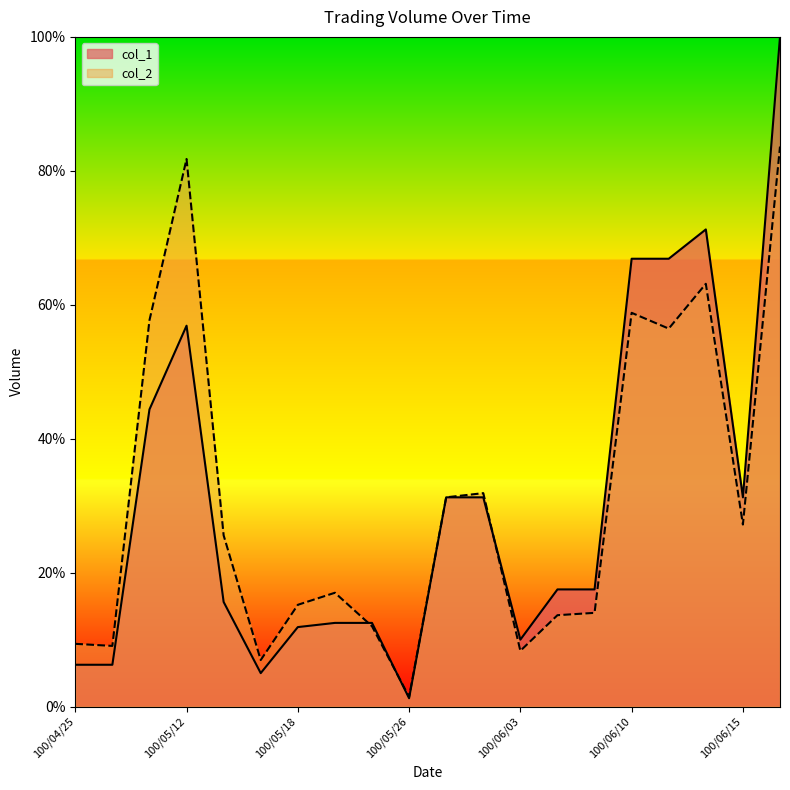

Reading left to right, extract all data points from this chart.

col_1: 100/04/25=6.2	100/04/26=6.2	100/05/11=44.4	100/05/12=56.9	100/05/13=15.6	100/05/16=5.0	100/05/18=11.9	100/05/19=12.5	100/05/24=12.5	100/05/26=1.2	100/05/30=31.2	100/06/01=31.2	100/06/03=10.0	100/06/08=17.5	100/06/09=17.5	100/06/10=66.9	100/06/13=66.9	100/06/14=71.2	100/06/15=31.2	100/06/16=100.0
col_2: 100/04/25=9.4	100/04/26=9.1	100/05/11=57.7	100/05/12=81.8	100/05/13=25.6	100/05/16=7.0	100/05/18=15.2	100/05/19=17.0	100/05/24=12.0	100/05/26=1.5	100/05/30=31.2	100/06/01=31.9	100/06/03=8.3	100/06/08=13.7	100/06/09=14.0	100/06/10=58.8	100/06/13=56.4	100/06/14=63.1	100/06/15=27.2	100/06/16=83.6